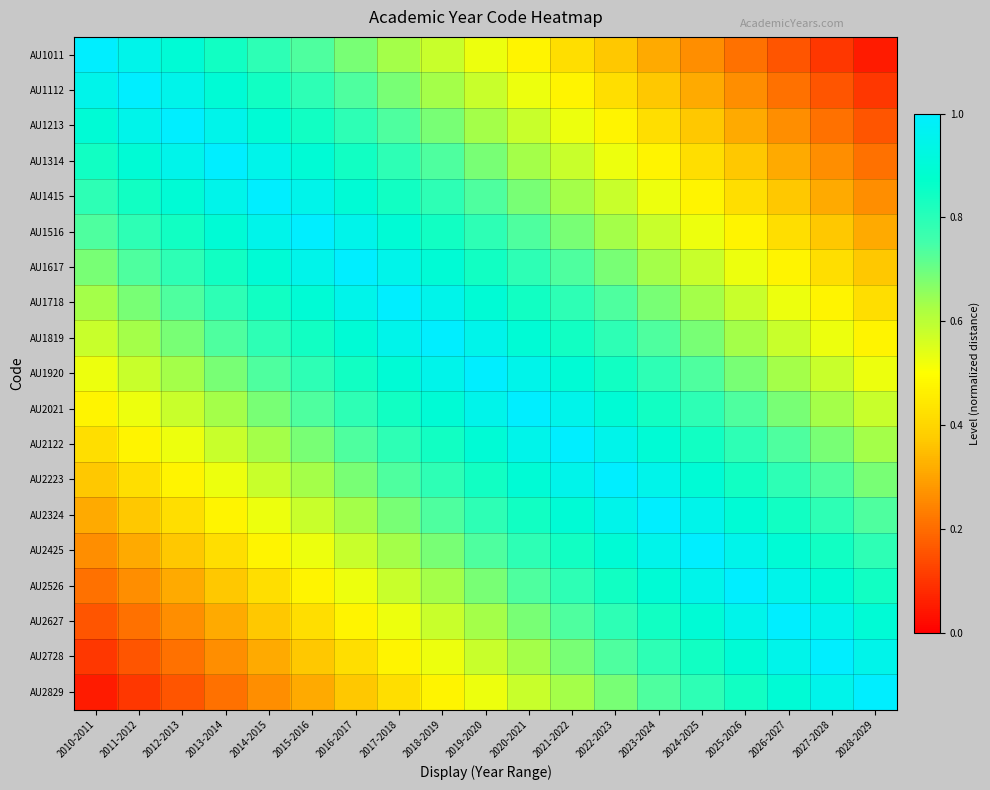

Which series changed the most between 2016-2017 and 2023-2024?

AU1011